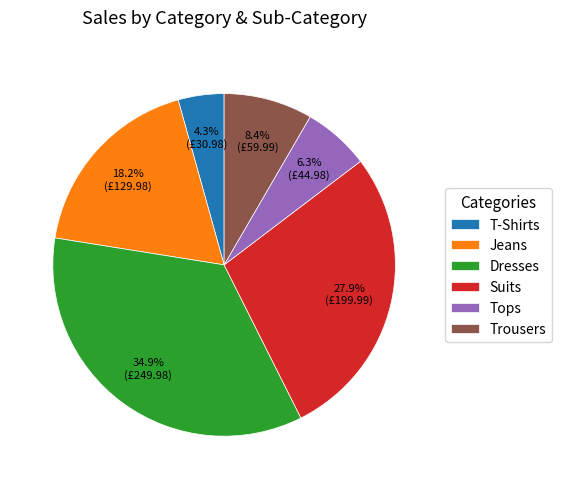

Does Jeans account for over 50% of the chart?

No